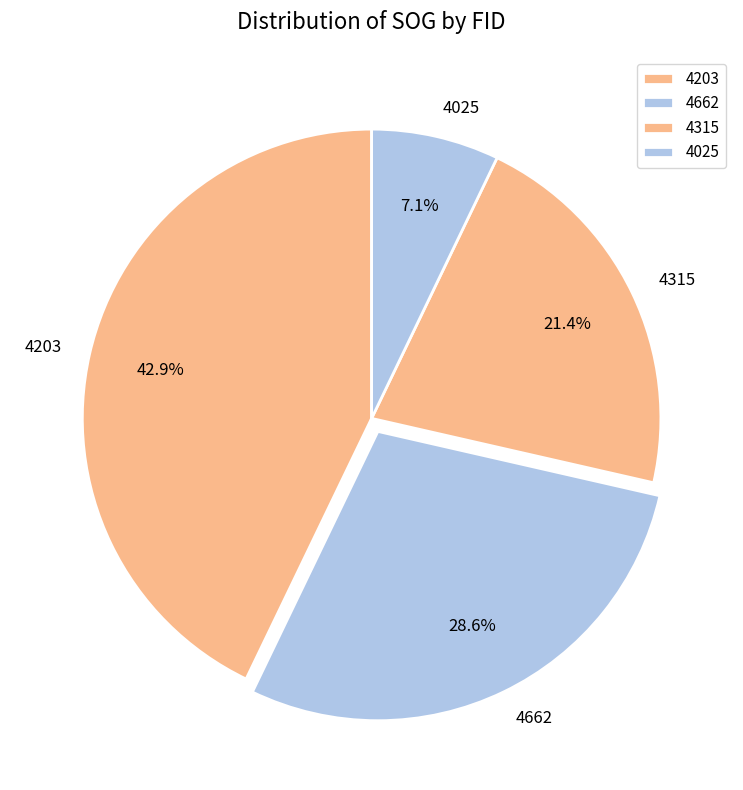

Count the number of slices in the pie.

4